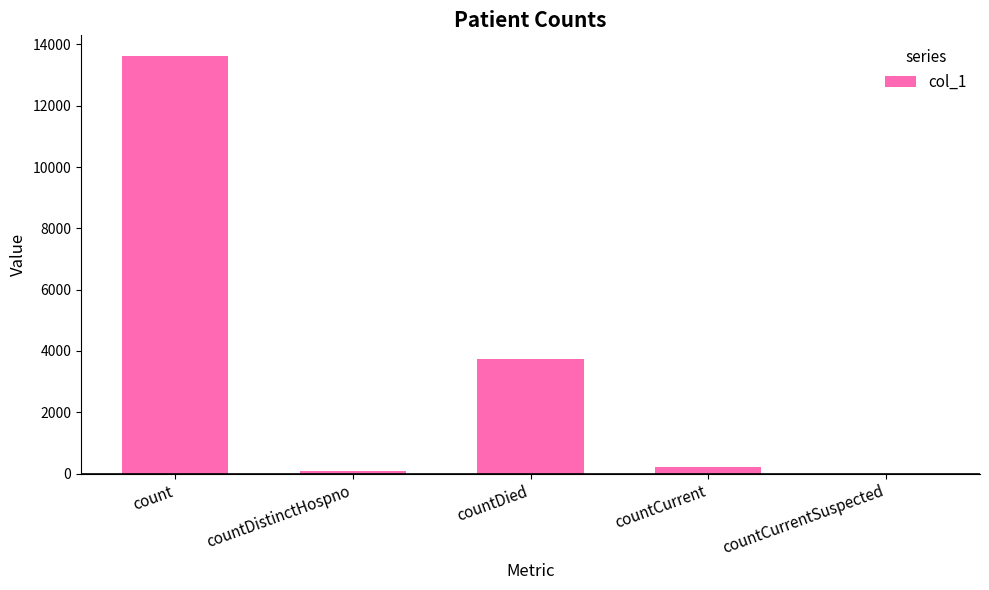

True or false: the data shows 13618 at count.

True